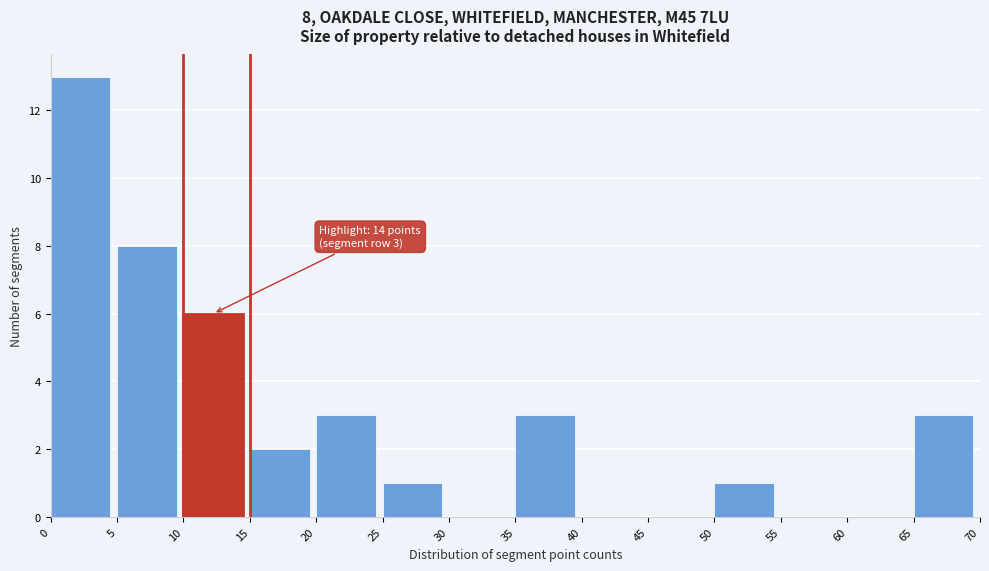

Over which range of the x-axis is the bar tallest?

0 to 5